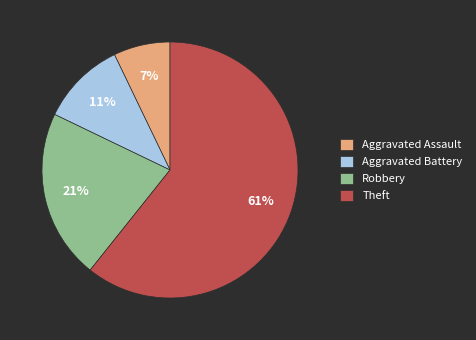

True or false: Theft accounts for 69% of the total.

False